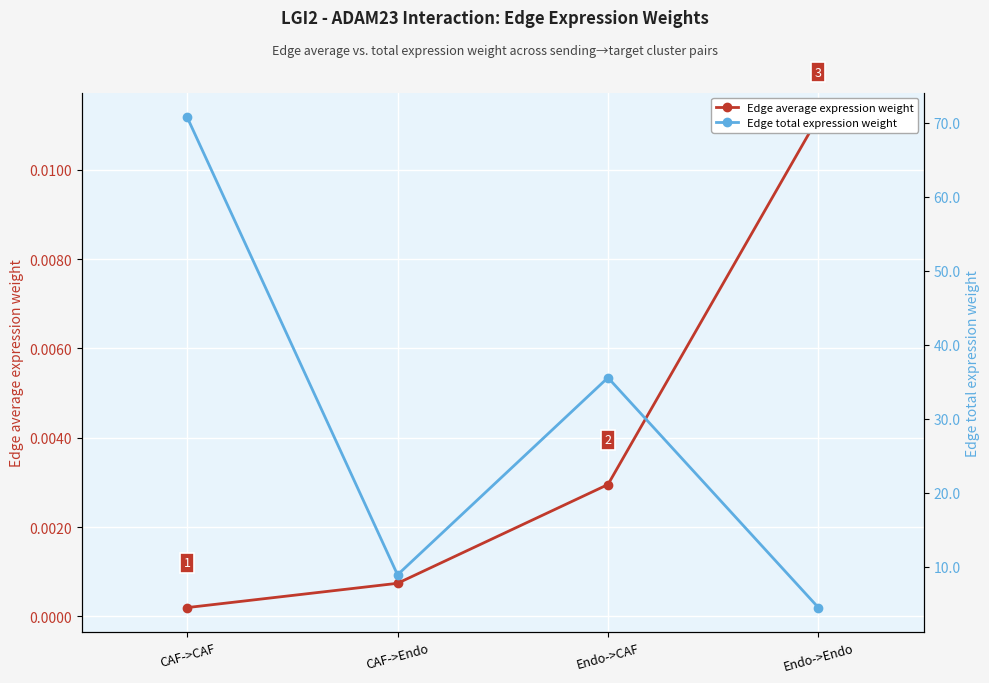

How many interior local valleys does the Edge total expression weight series have?

1